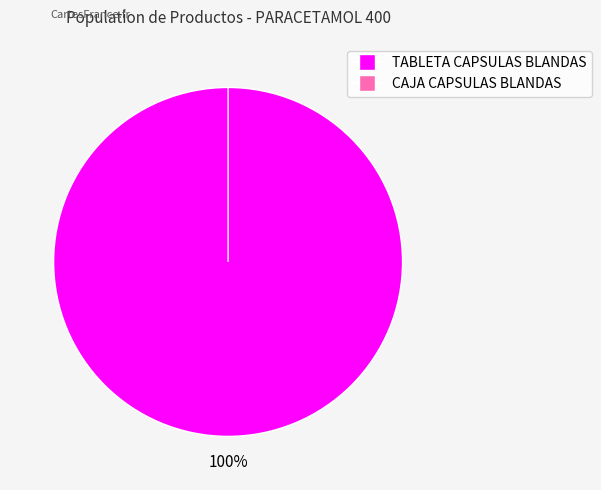

Which slice is the smallest?

PARACETAMOL 400 CAJA CAPSULAS BLANDAS